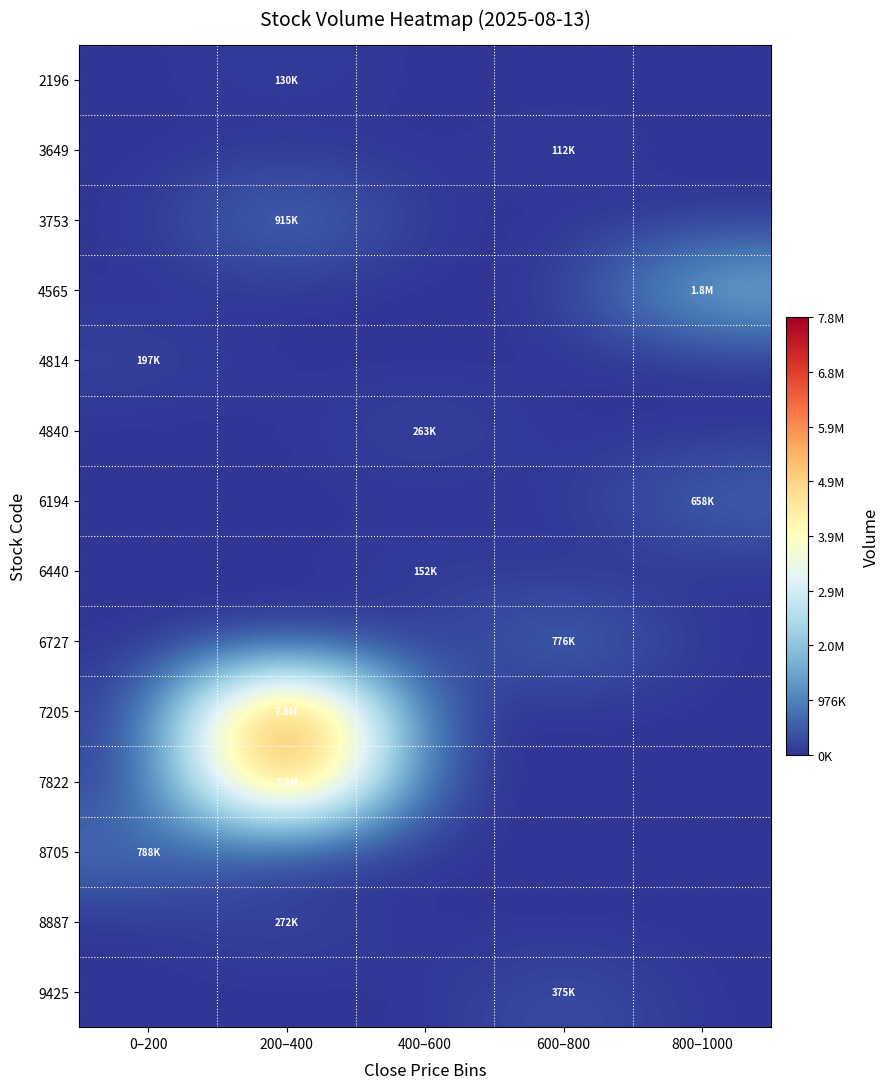

Which series has the widest spread of values?

7205